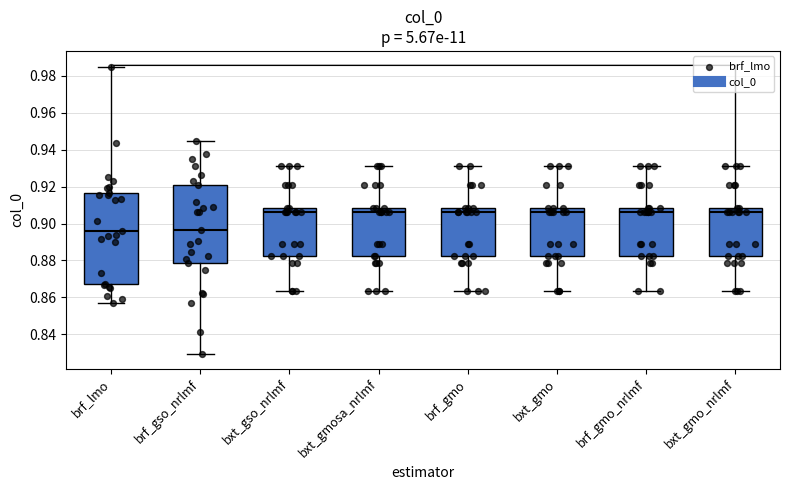

Comparing the boxes themselves (not the whiskers), which one is the tallest?

brf_lmo